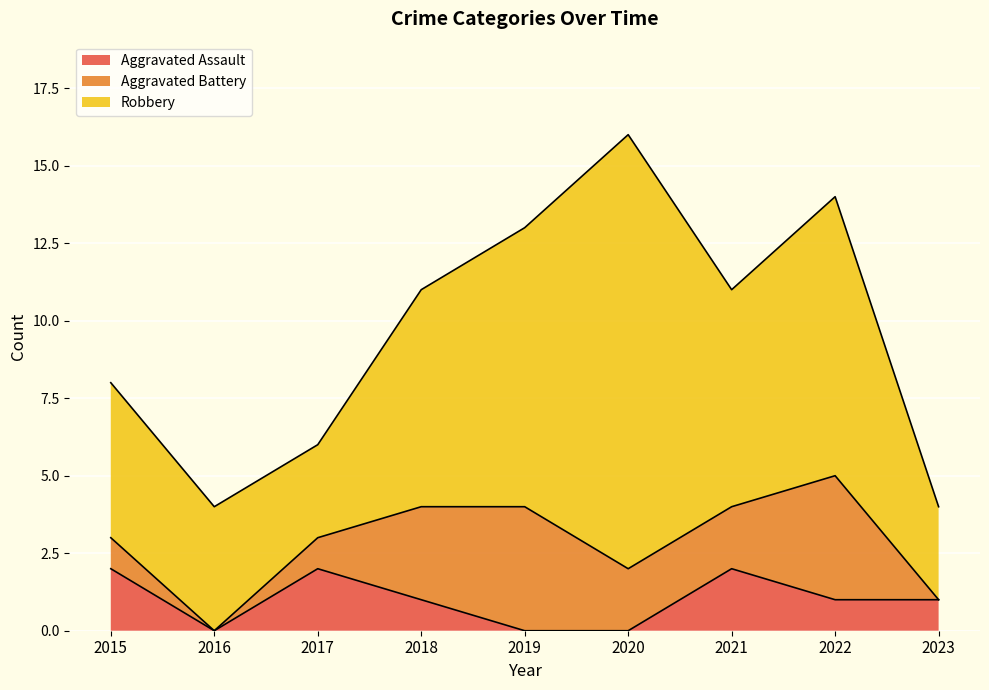

Reading right to left, transcribe all the data shown in this chart.

Aggravated Assault: 2023=1	2022=1	2021=2	2020=0	2019=0	2018=1	2017=2	2016=0	2015=2
Aggravated Battery: 2023=0	2022=4	2021=2	2020=2	2019=4	2018=3	2017=1	2016=0	2015=1
Robbery: 2023=3	2022=9	2021=7	2020=14	2019=9	2018=7	2017=3	2016=4	2015=5